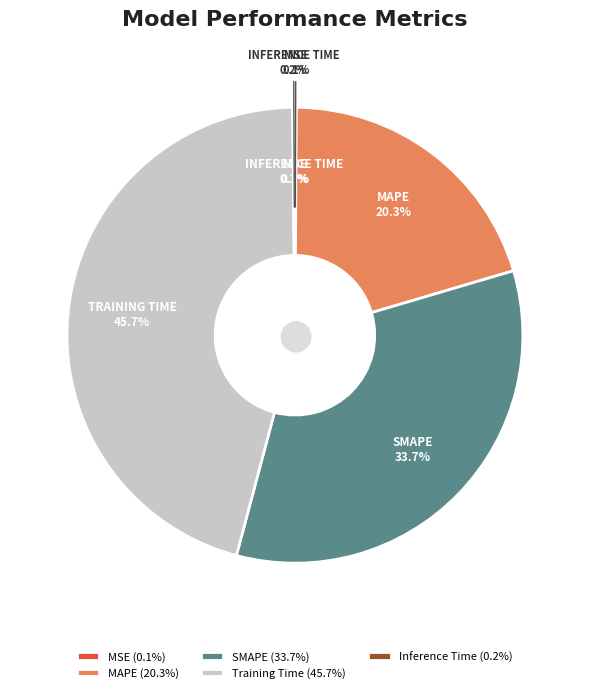

Rank the categories by value from lowest to highest.

MSE, Inference Time, MAPE, SMAPE, Training Time